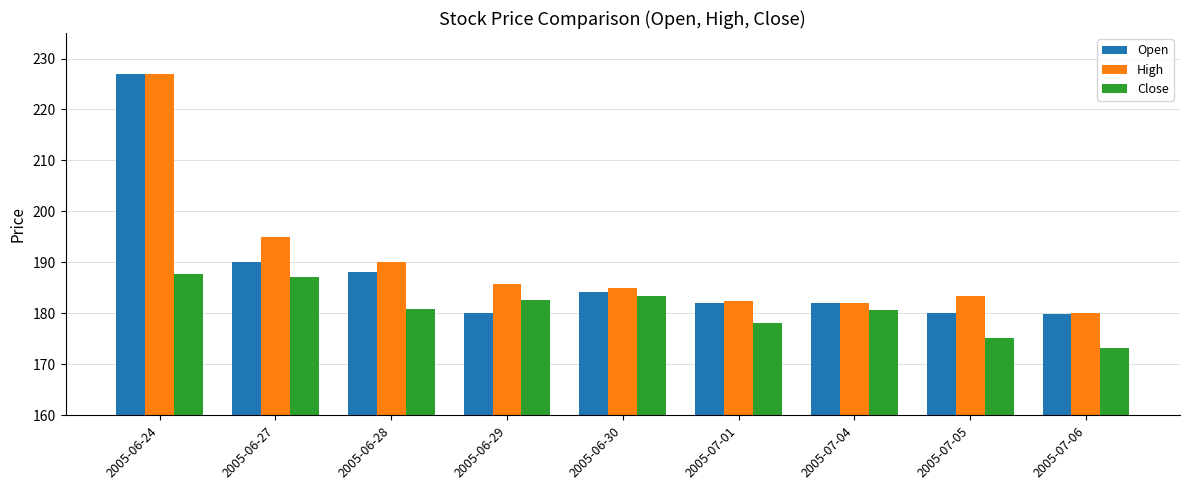

At which label is Open closest to 203?

2005-06-27